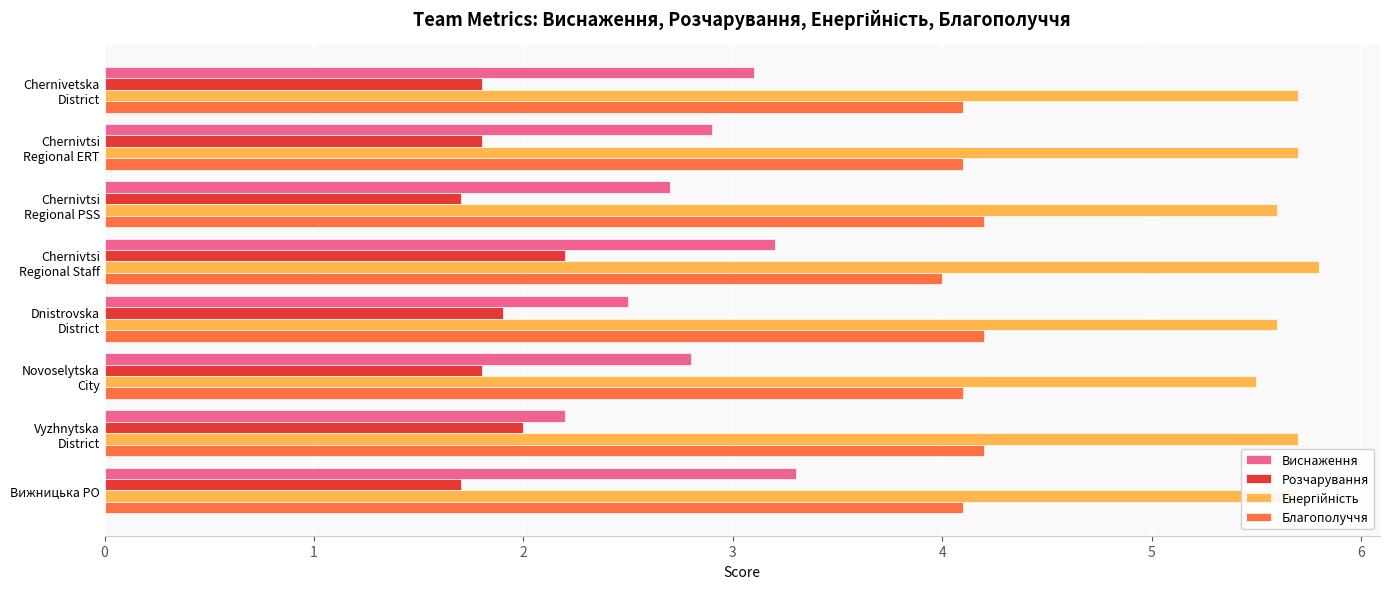

What is the minimum value shown in the chart?

1.7